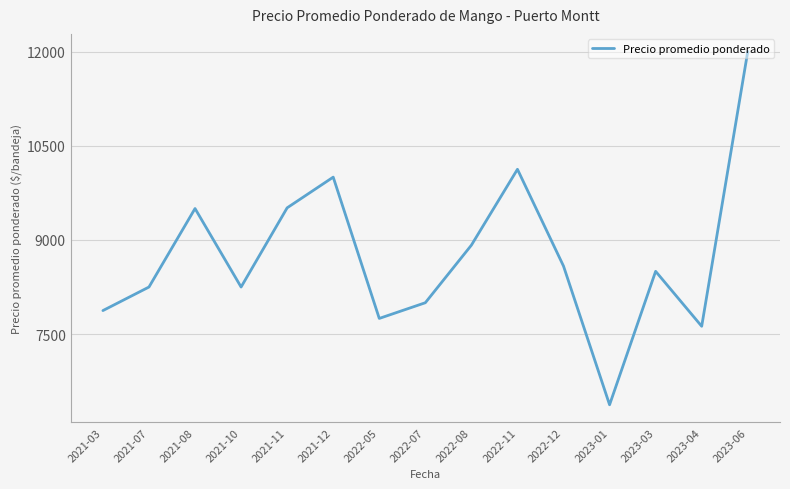

What is the change in value from 2021-12 to 2022-11?

+125.0